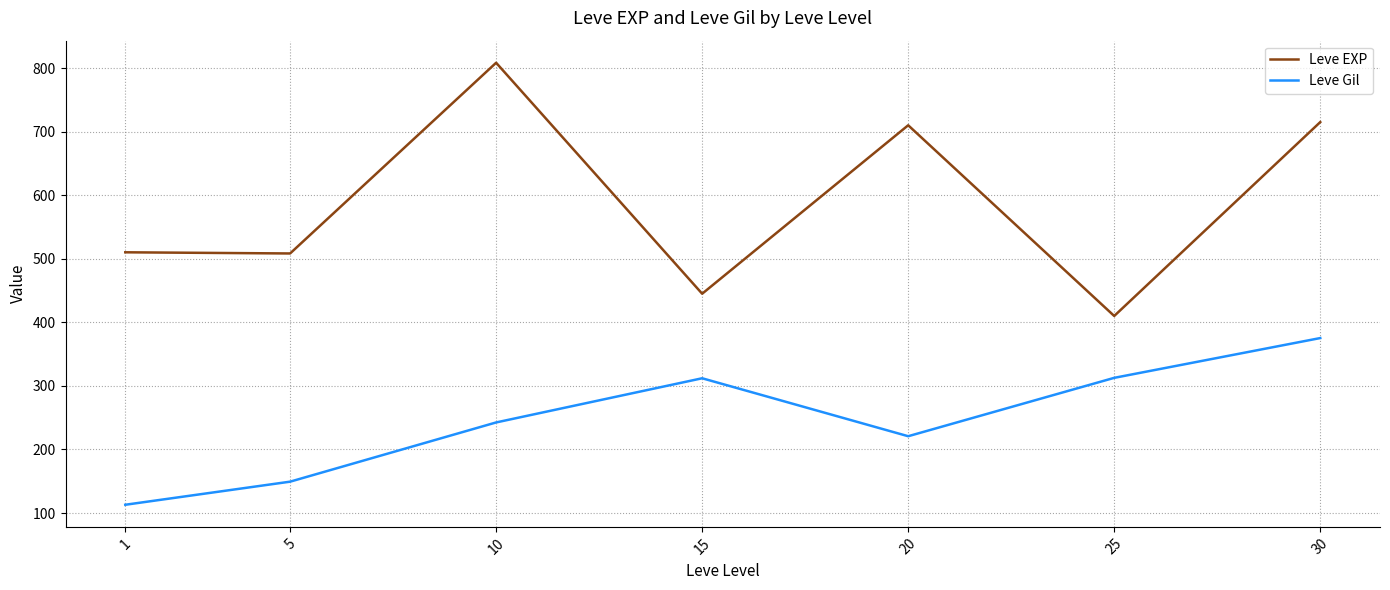

At which label is Leve Gil closest to 244?

10